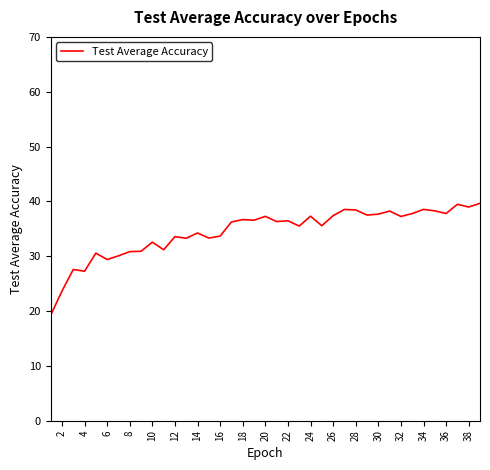

What is the difference between the maximum and minimum values?

20.4